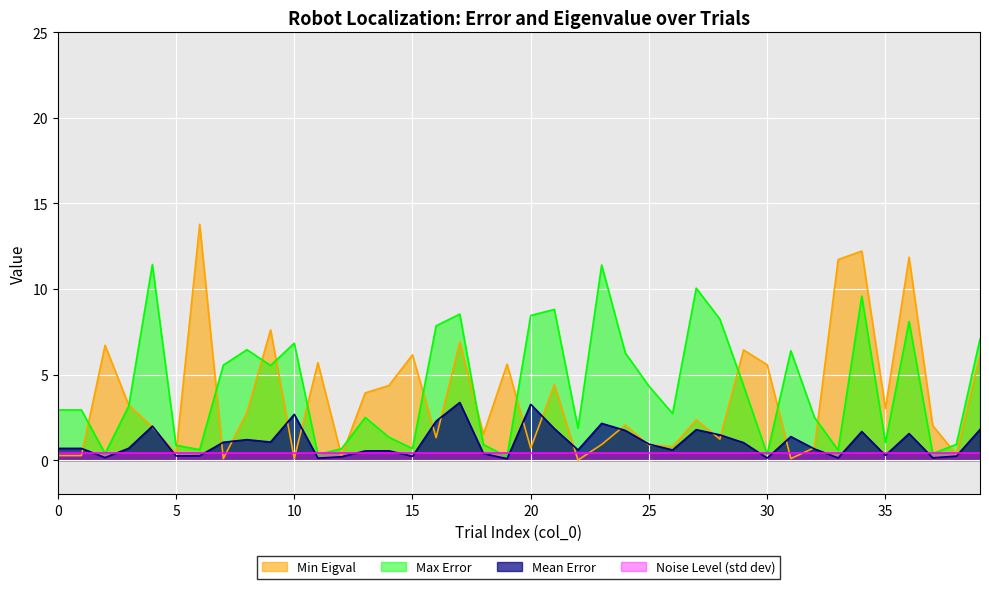

What are all the series names shown in the legend?

Min Eigval, Max Error, Mean Error, Noise Level (std dev)